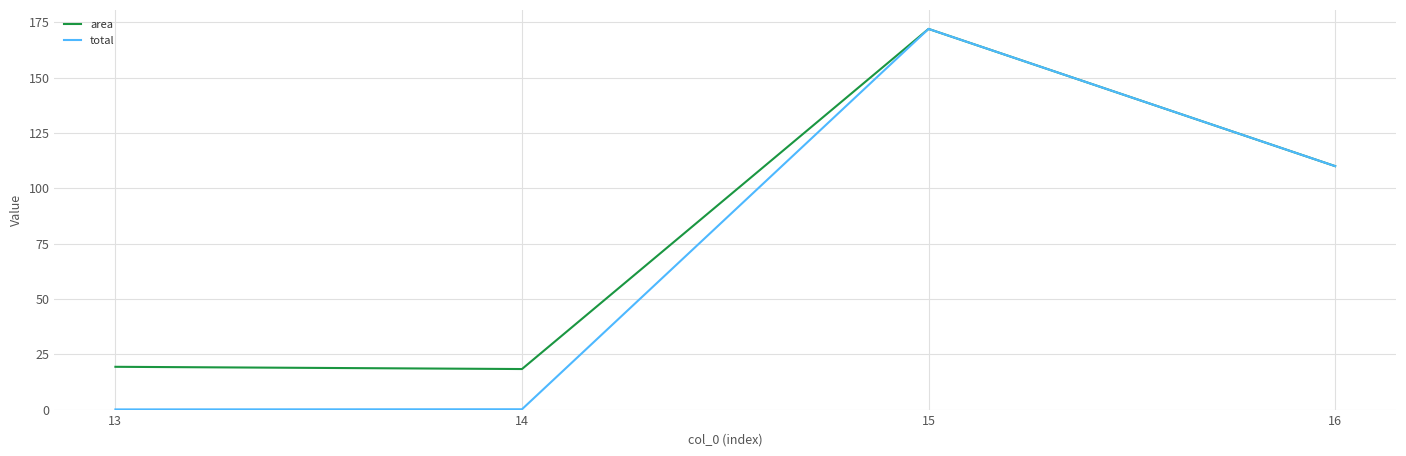

What is the greatest value displayed?

172.0